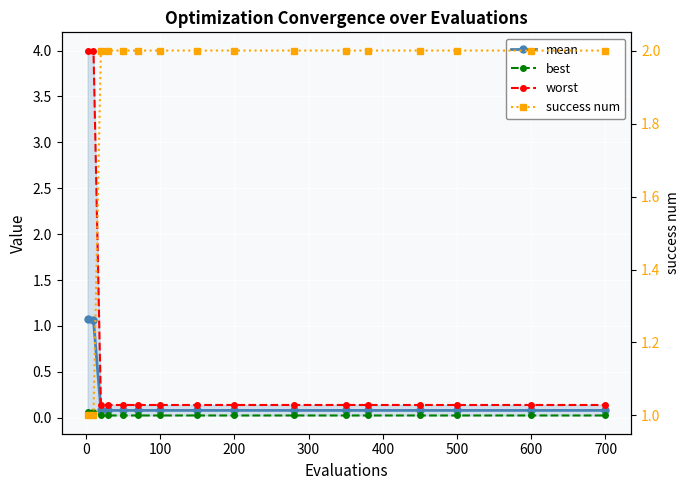

True or false: best and success num cross at least once.

False